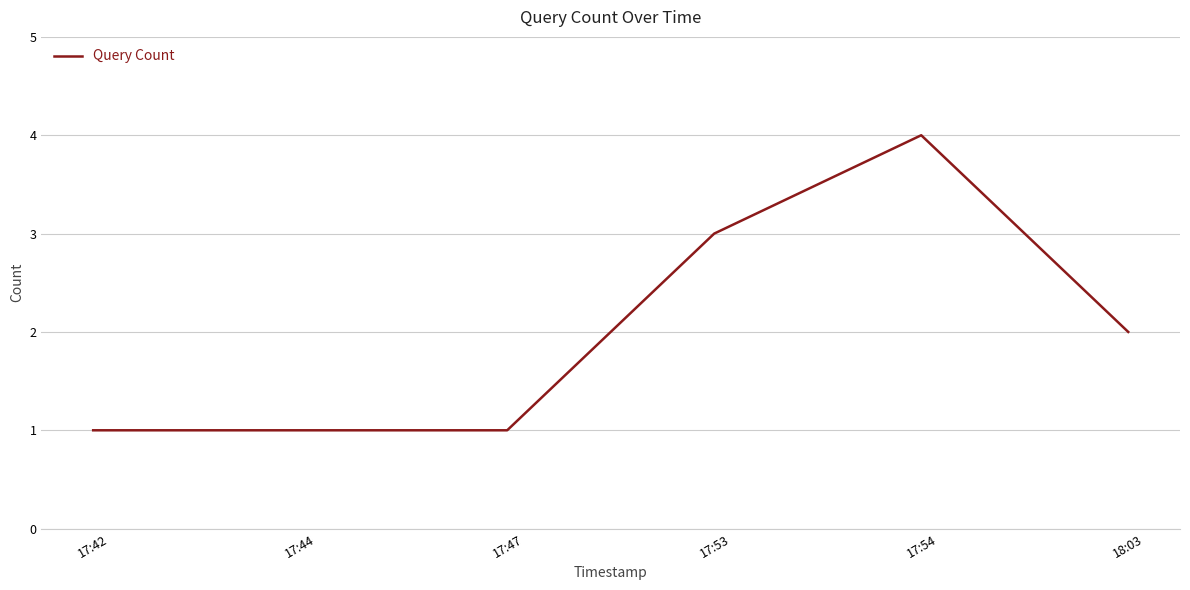

What is the difference between the maximum and minimum values?

3